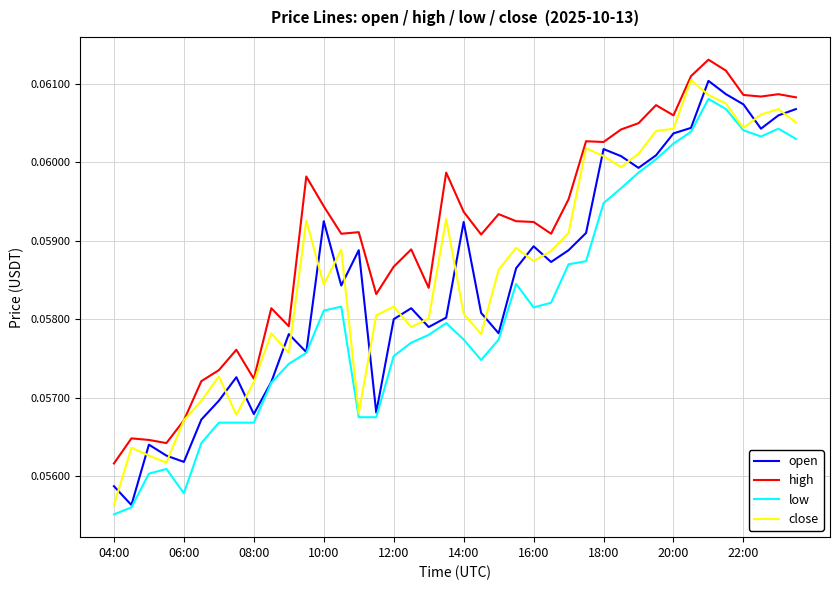

True or false: low and high intersect in this chart.

False